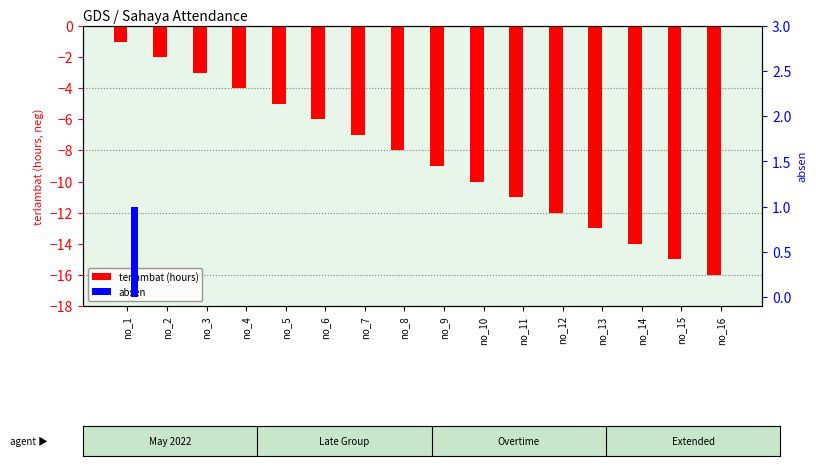

What is the value of the terlambat (hours) bar at the 7th from the left?

-7